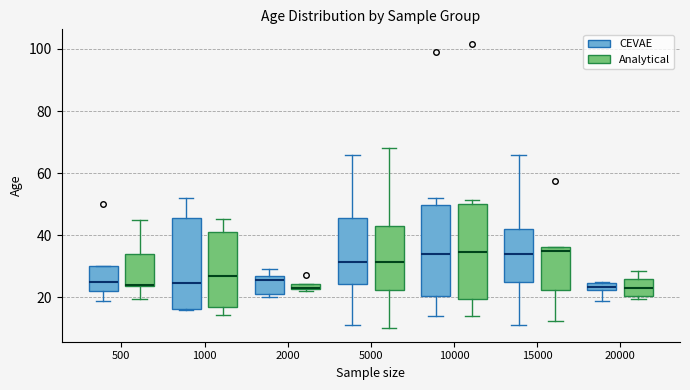

Where is the upper edge of the box for 20000 (Analytical) on the y-axis? The values are not printed on the chart, so give them approximately, as read against the axis.

26